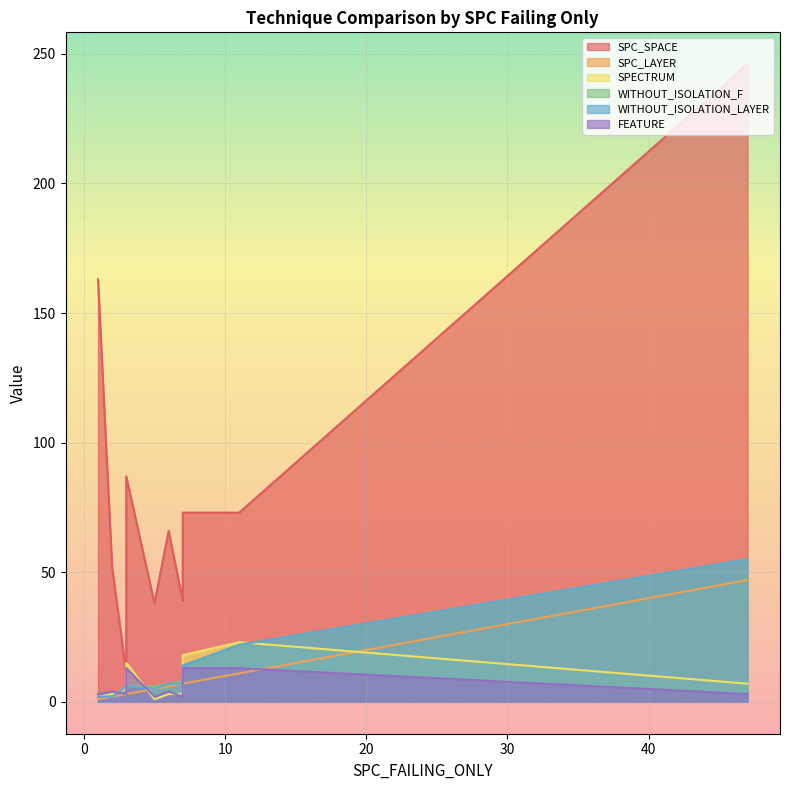

What is the total value across all series at 4?

65